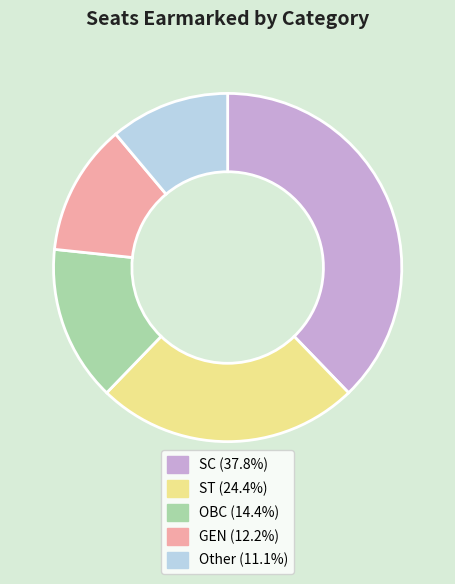

Do Other and ST together represent more than half of the pie?

No